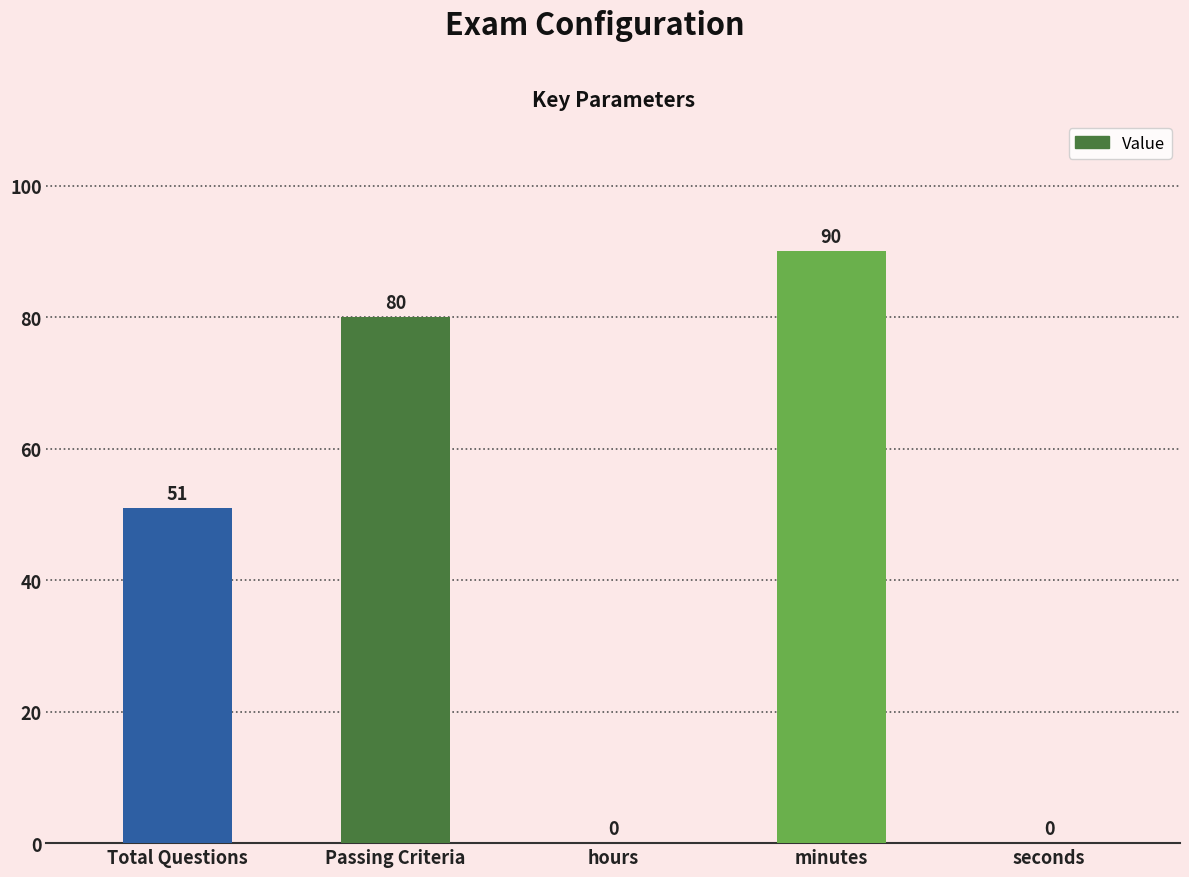

How many values are above zero?

3